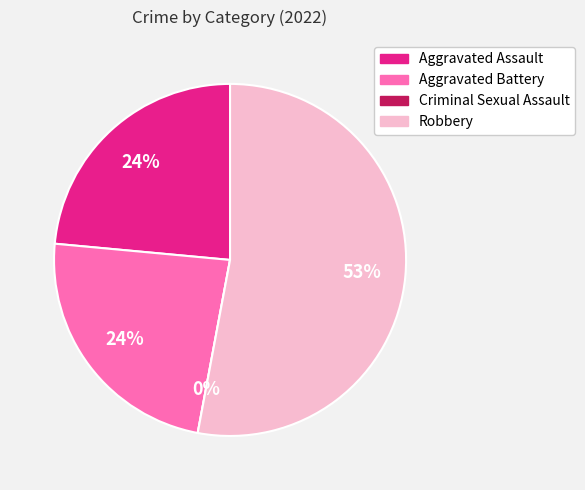

What is the largest slice in the pie chart?

Robbery